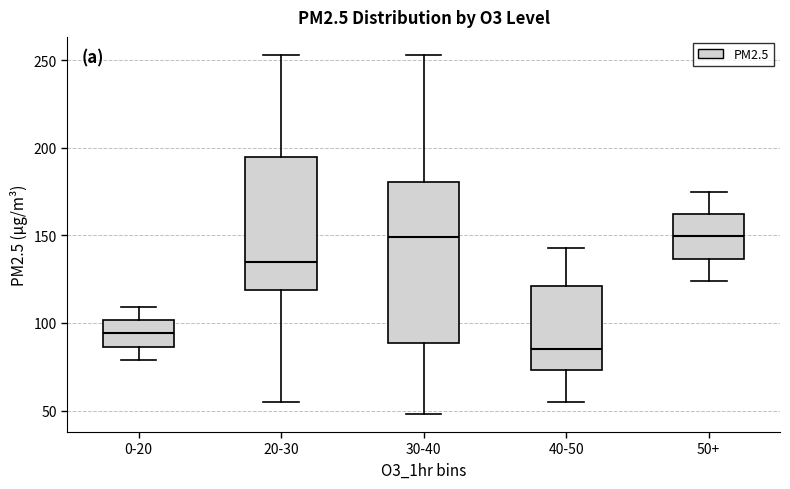

Where does the lower whisker of the box for 0-20 end on the y-axis? The values are not printed on the chart, so give them approximately, as read against the axis.

80